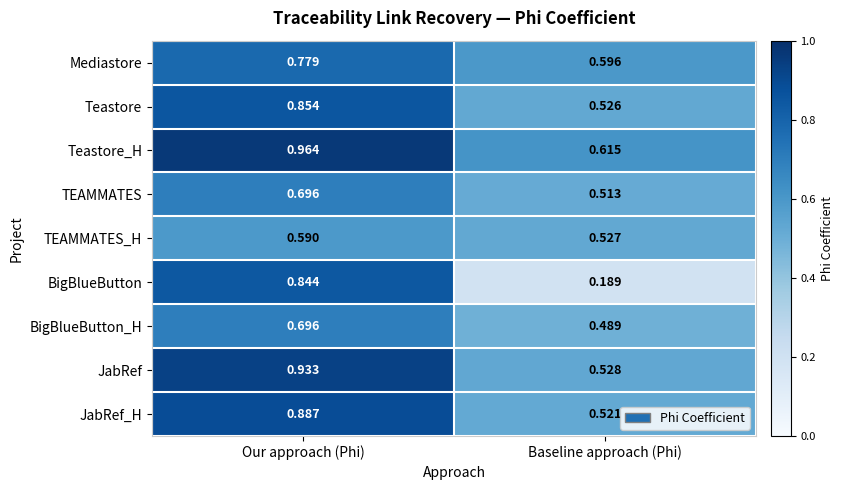

At how many categories does at least one series exceed 0?

2